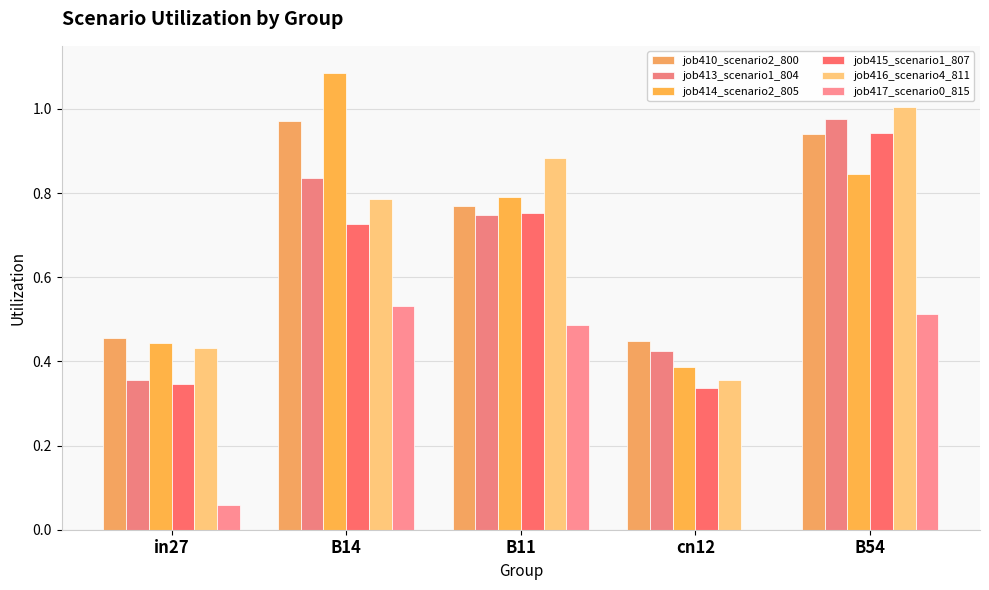

At which category is the sum across all series the highest?

B54